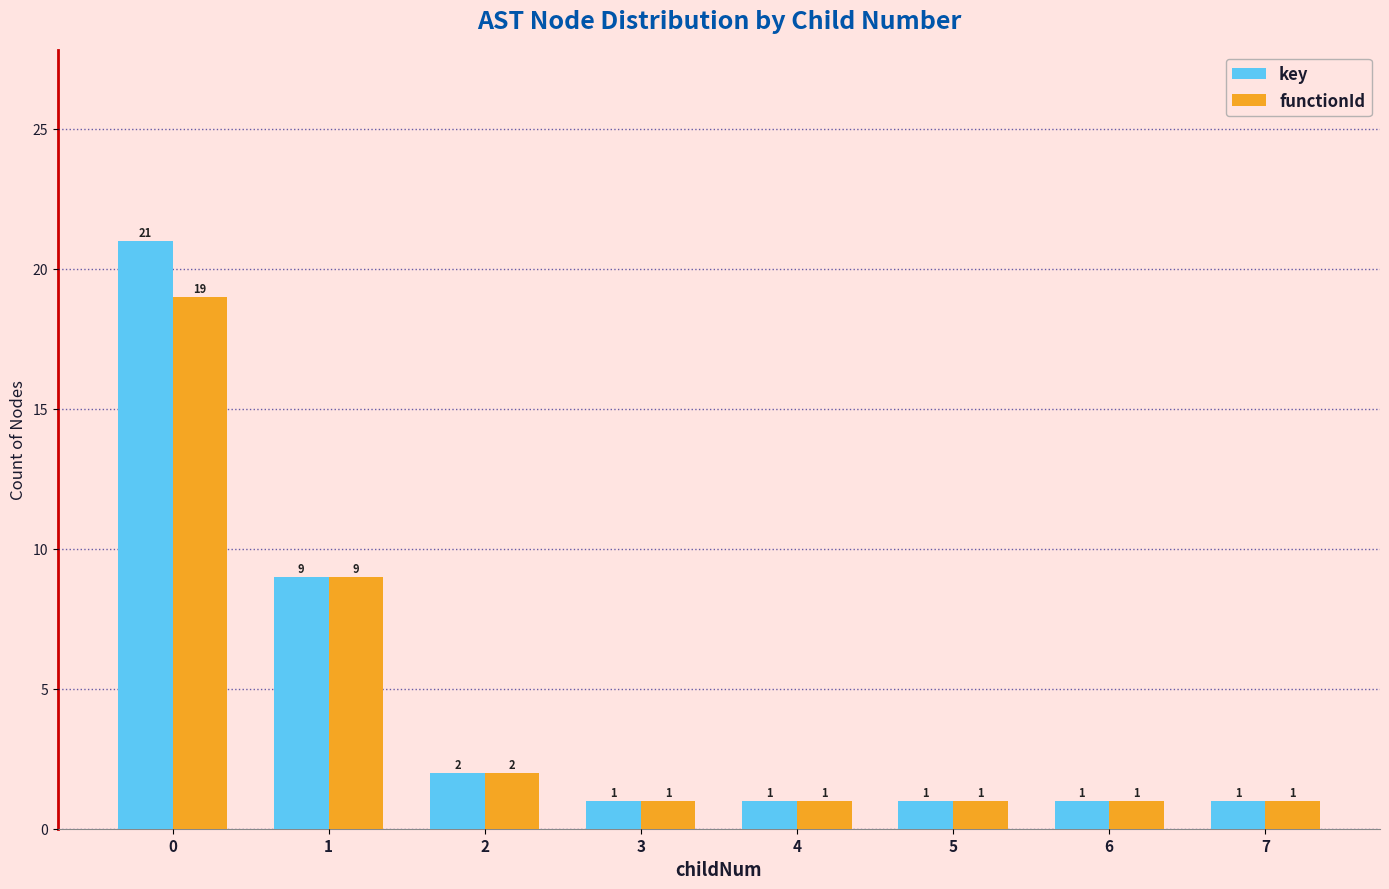

True or false: key has a value of 2 at 7.

False